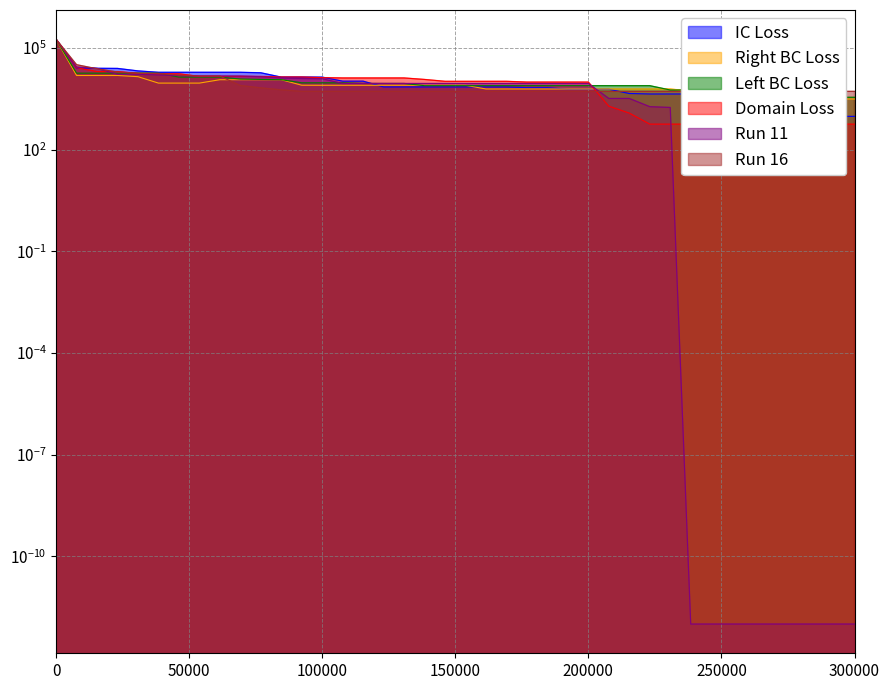

Which series has the widest spread of values?

11_run